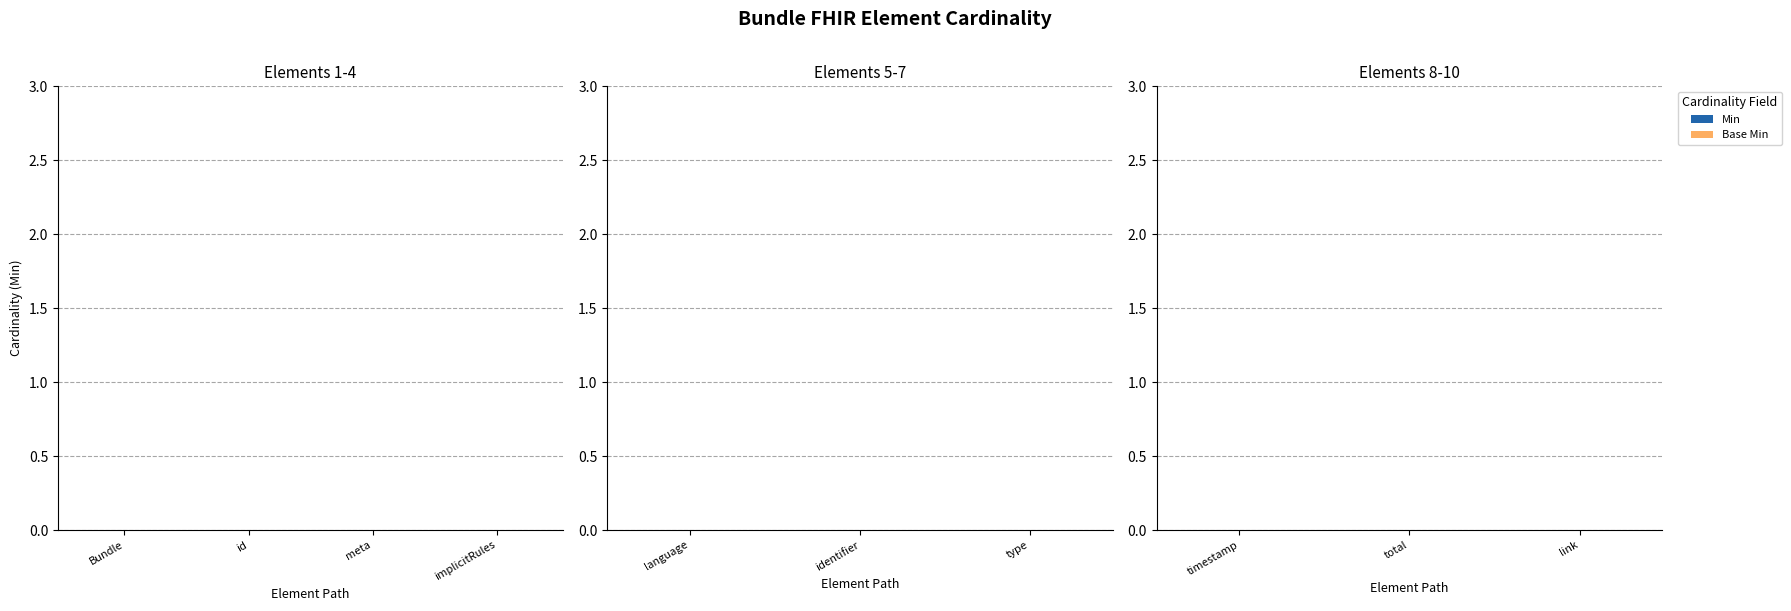

At which label is Min closest to 0?

Bundle